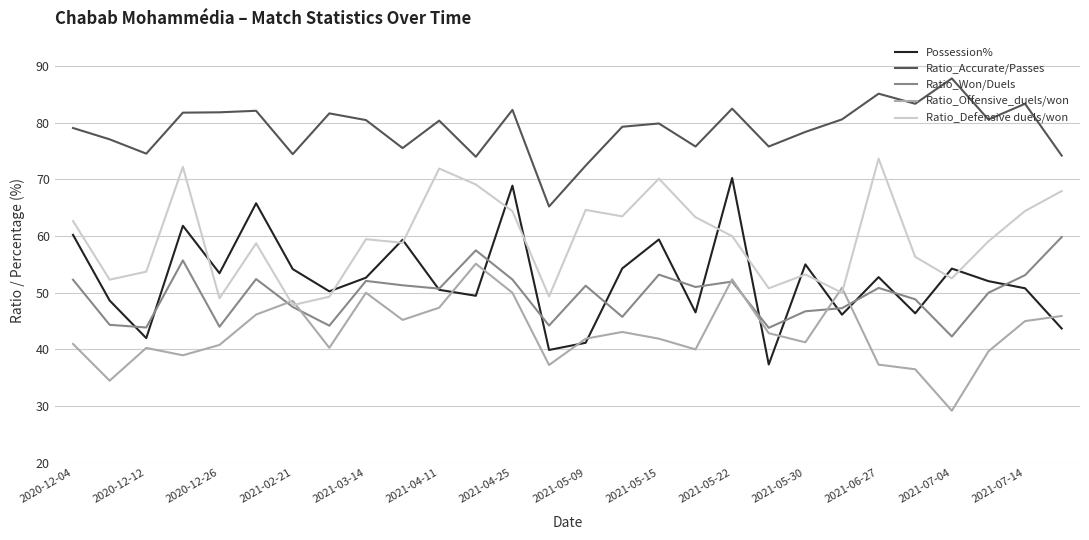

Which series has the largest total across all categories?

Ratio_Accurate/Passes